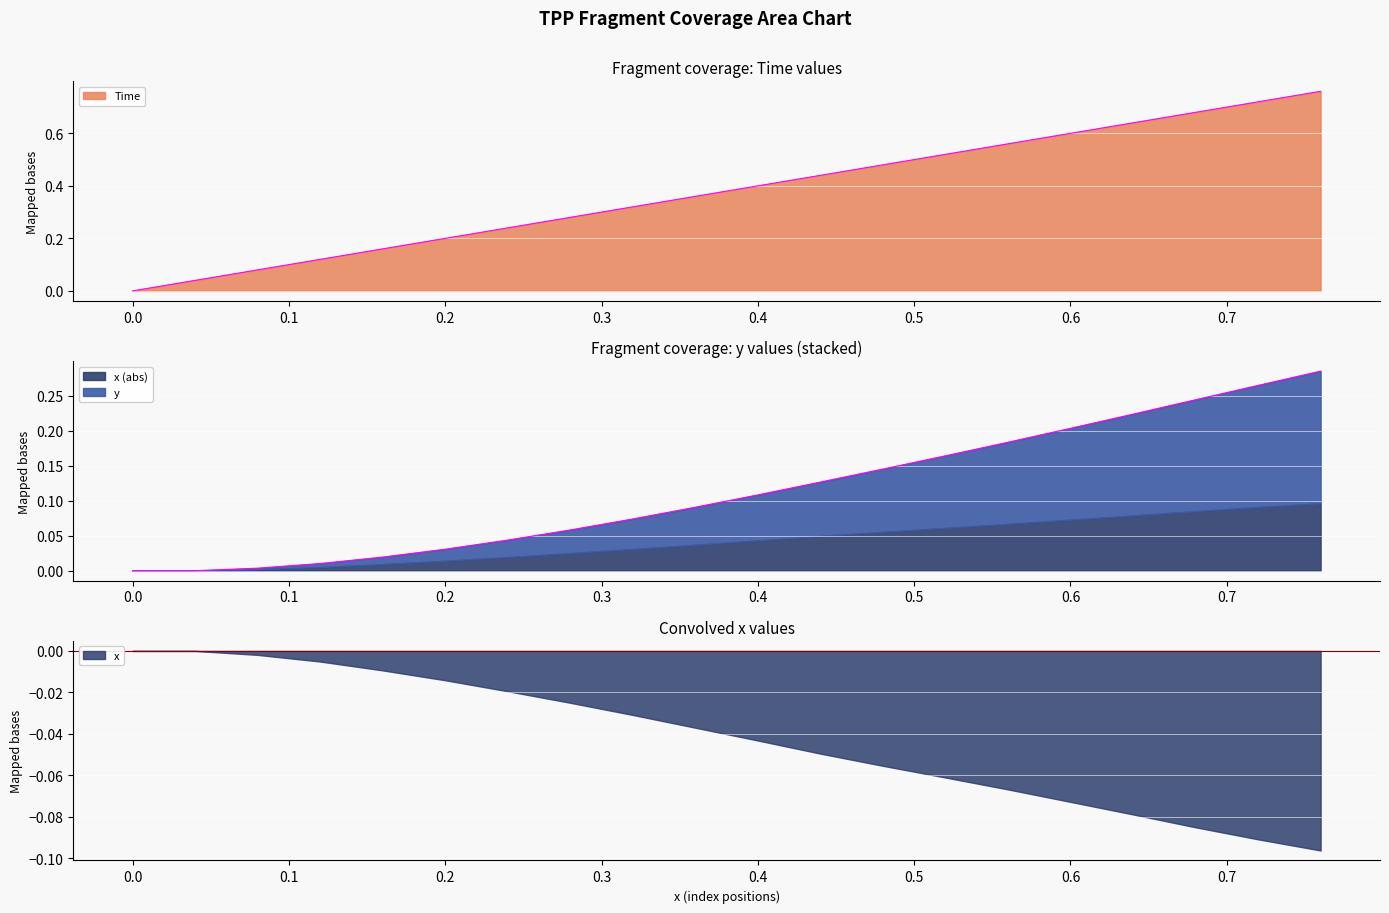

The y series shows 0.1 at 0.36. True or false?

True